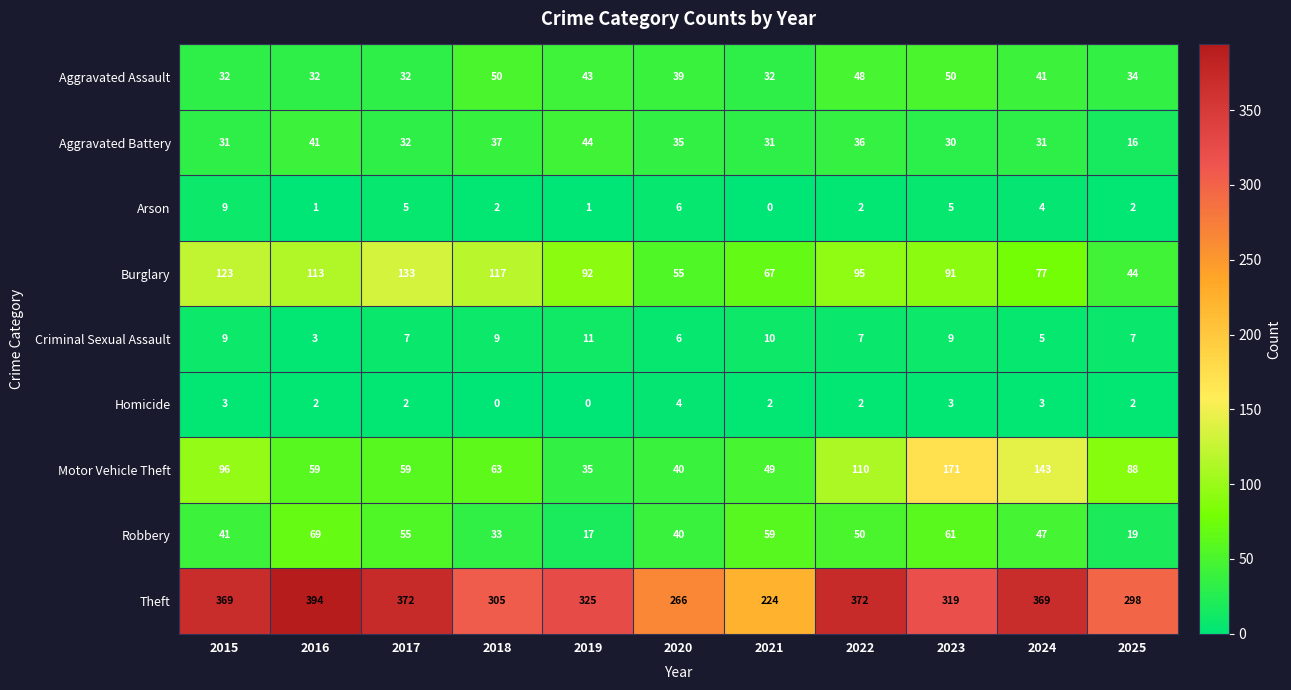

The Robbery series shows 85 at 2022. True or false?

False